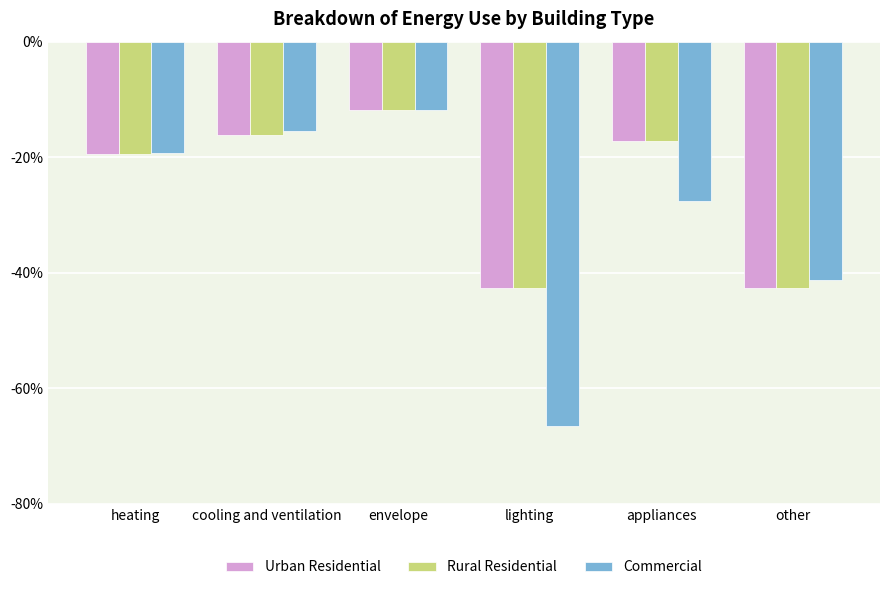

What are all the series names shown in the legend?

Urban Residential, Rural Residential, Commercial